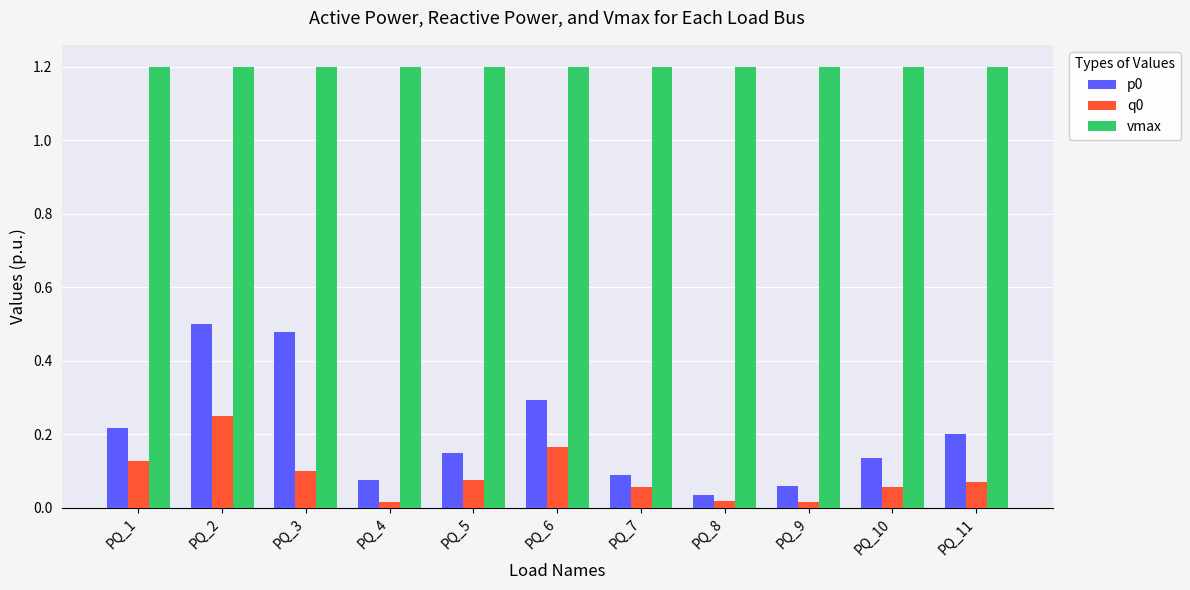

How many bars are there in total?

33